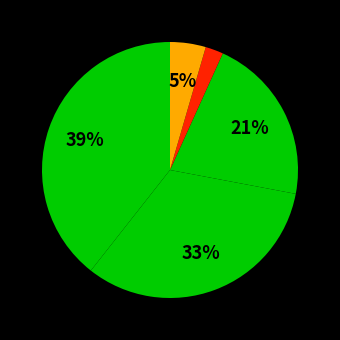

How many slices are in this pie chart?

5